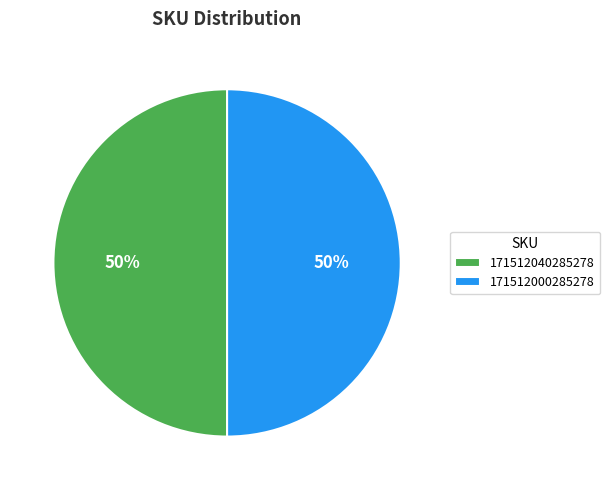

To the nearest percent, what portion does 171512040285278 represent?

50%